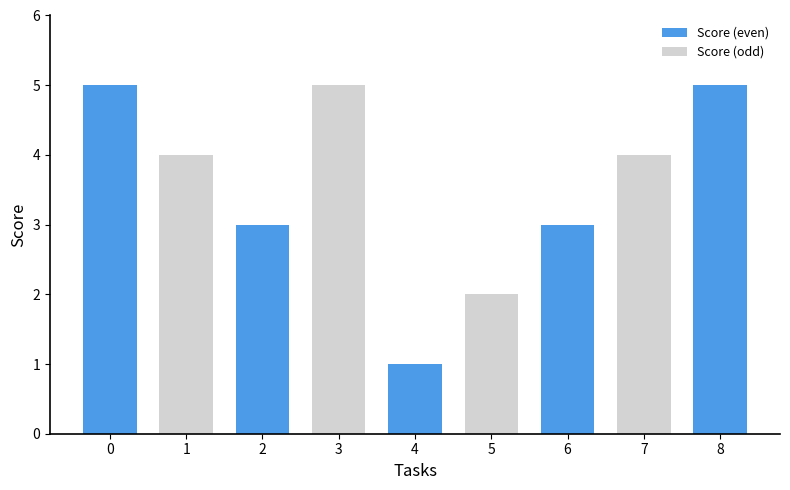

What is the difference between the maximum and minimum values in the Score (even) series?

4